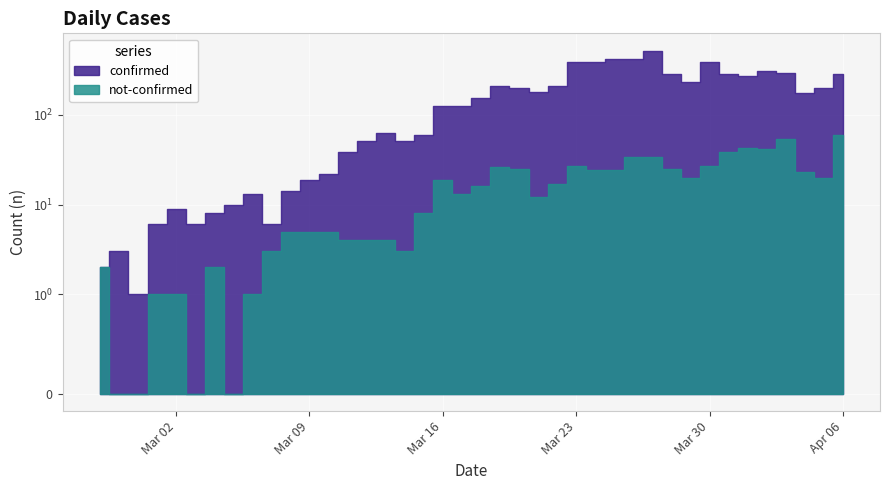

At which category does the chart reach its minimum across all series?

2020-02-28